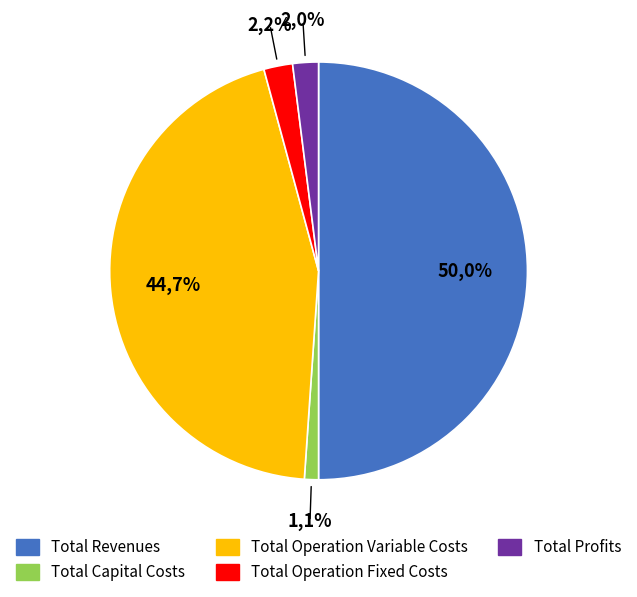

Is it true that Total Profits is 1% of the pie?

False